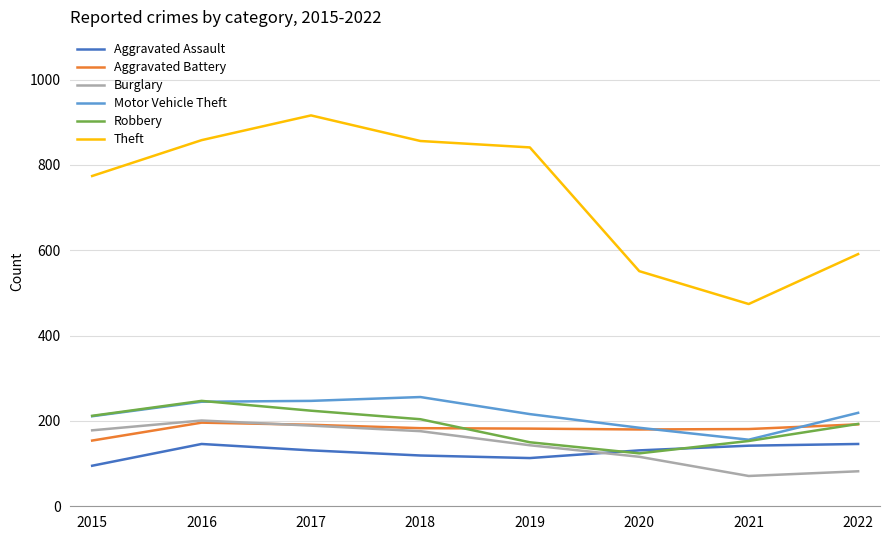

What is the approximate value of Robbery at 2016, to the nearest 50?

250